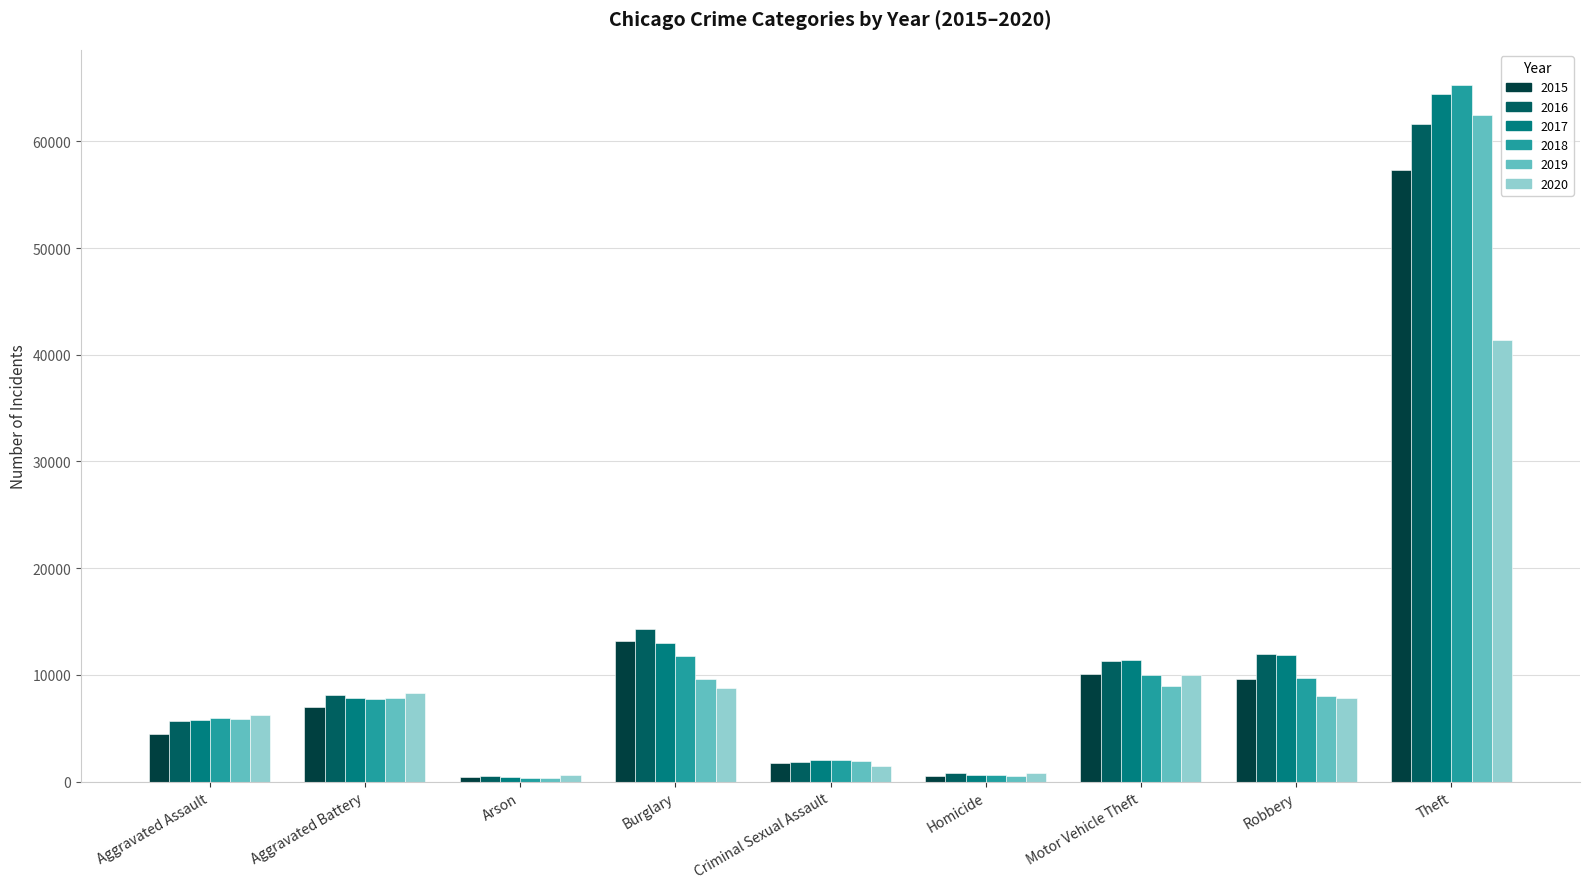

True or false: 2016 has a value of 61623 at Theft.

True